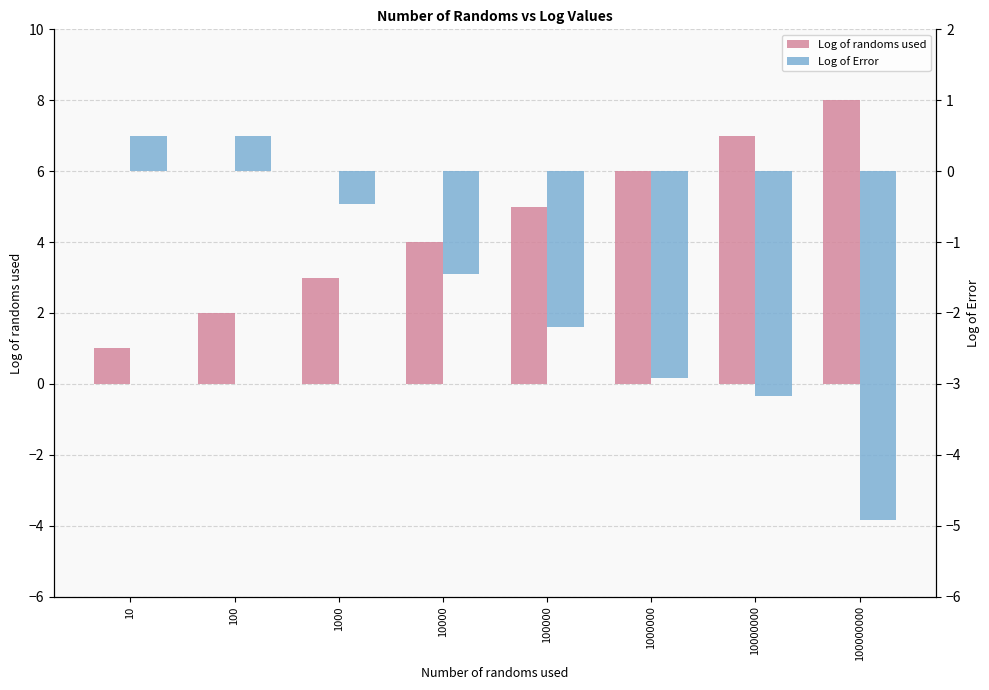

How many distinct data groups are displayed?

2